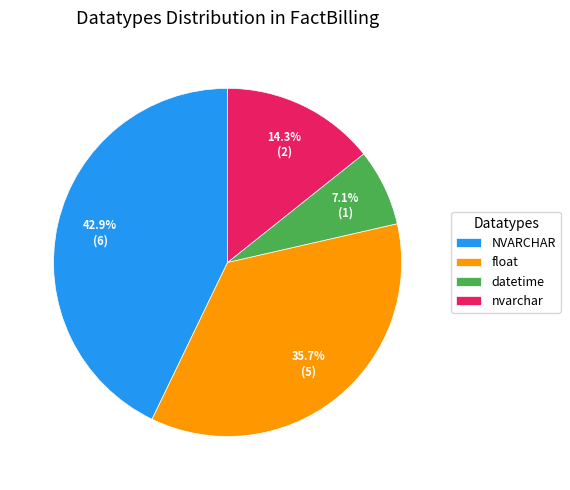

To the nearest percent, what is the difference between the datetime and NVARCHAR slice percentages?

36%